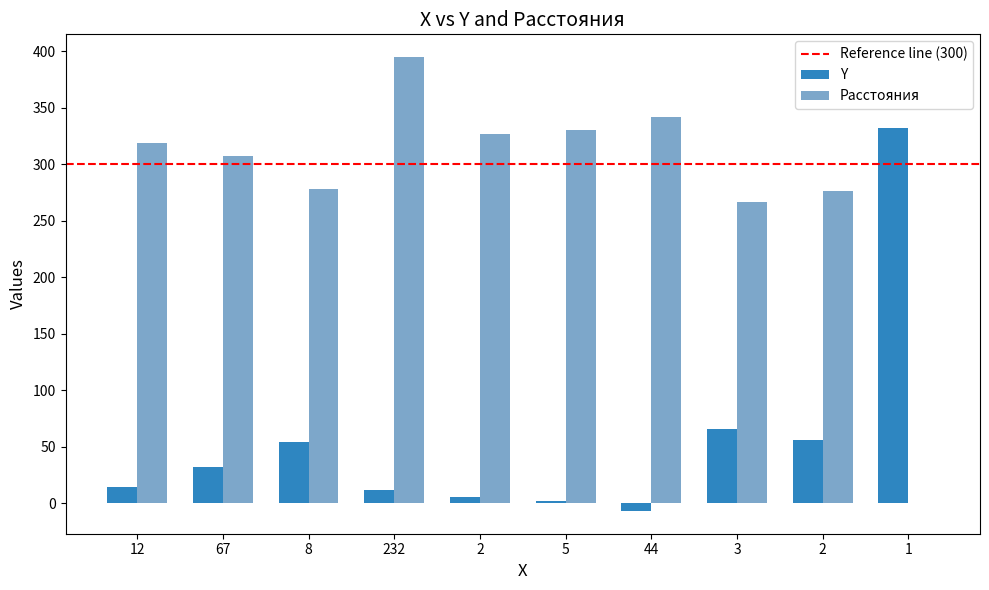

At how many categories does at least one series exceed 164?

10